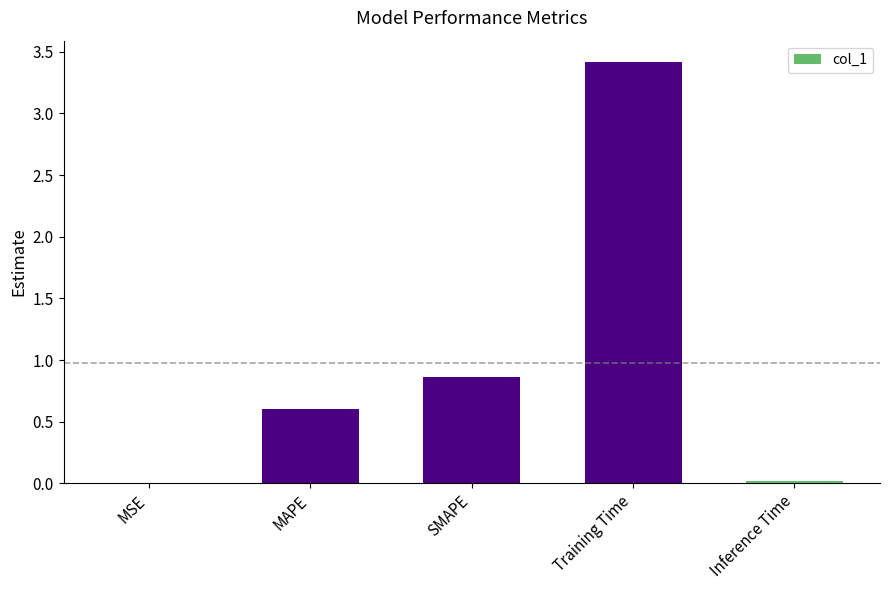

Which label corresponds to the largest value in the chart?

Training Time